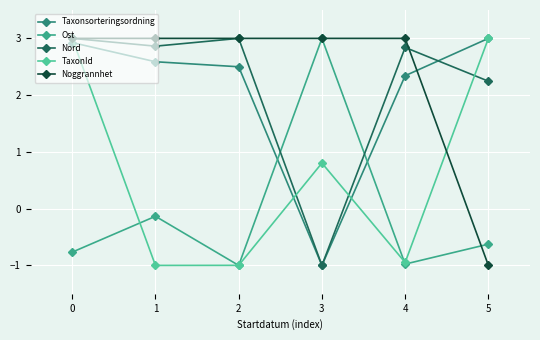

What are all the series names shown in the legend?

Taxonsorteringsordning, Ost, Nord, TaxonId, Noggrannhet